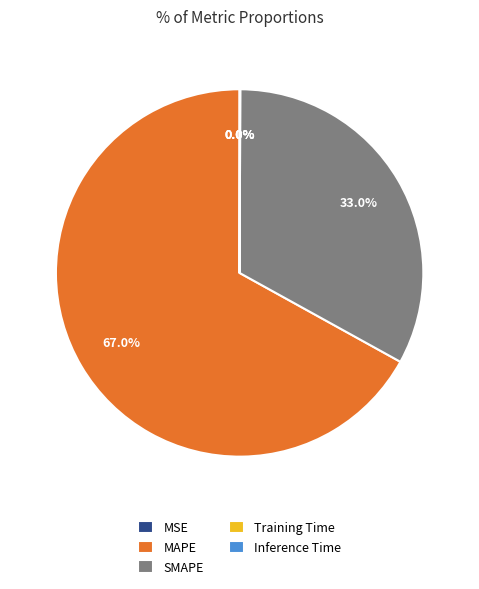

Approximately how many times larger is the value at MAPE compared to SMAPE?

2.0